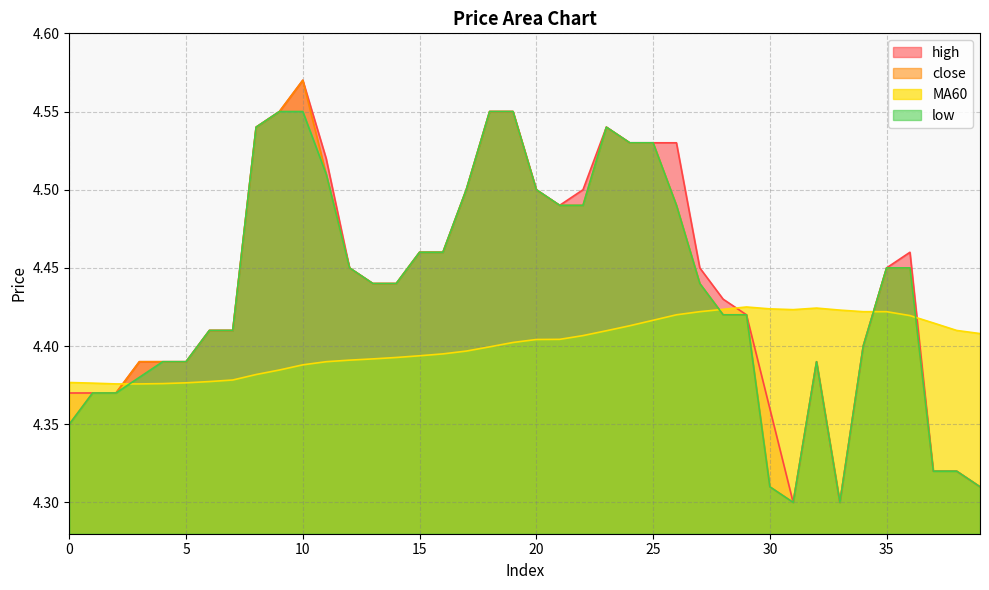

At which label is low closest to 4?

31